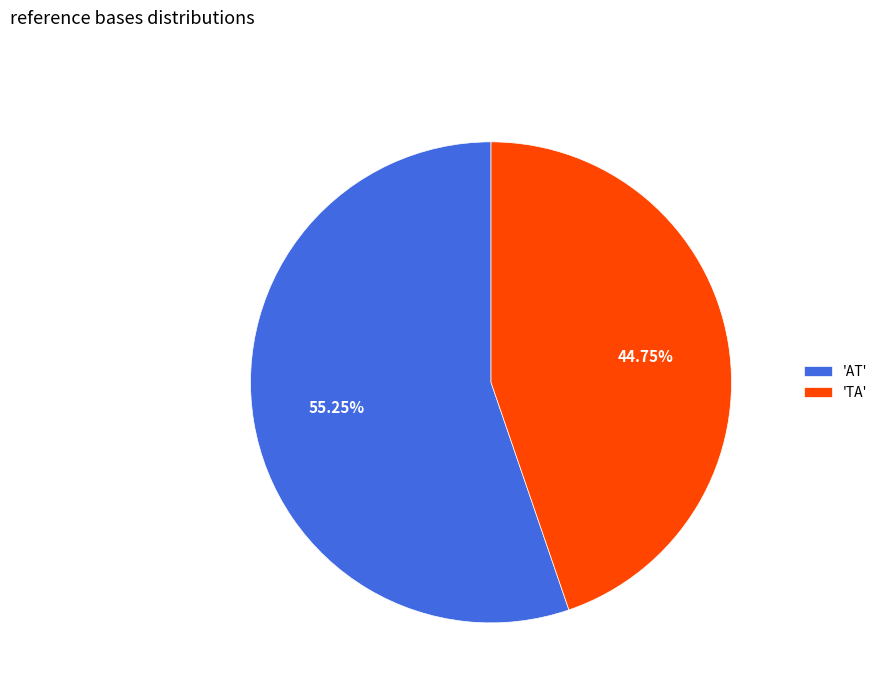

Rank the categories by value from lowest to highest.

'TA', 'AT'